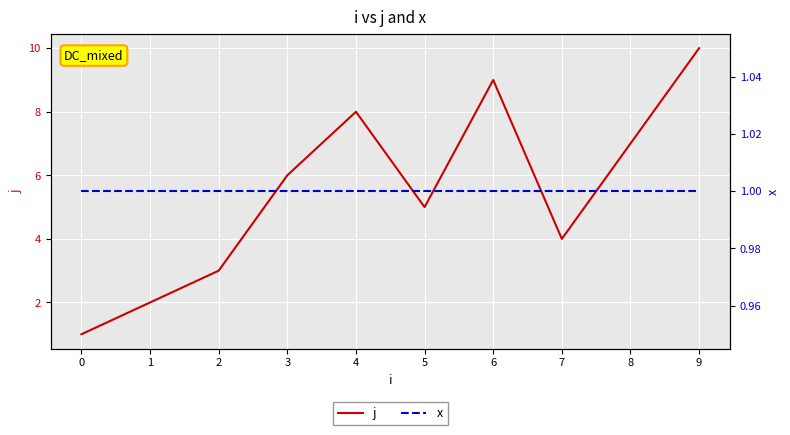

What is the sum of all j values?

55